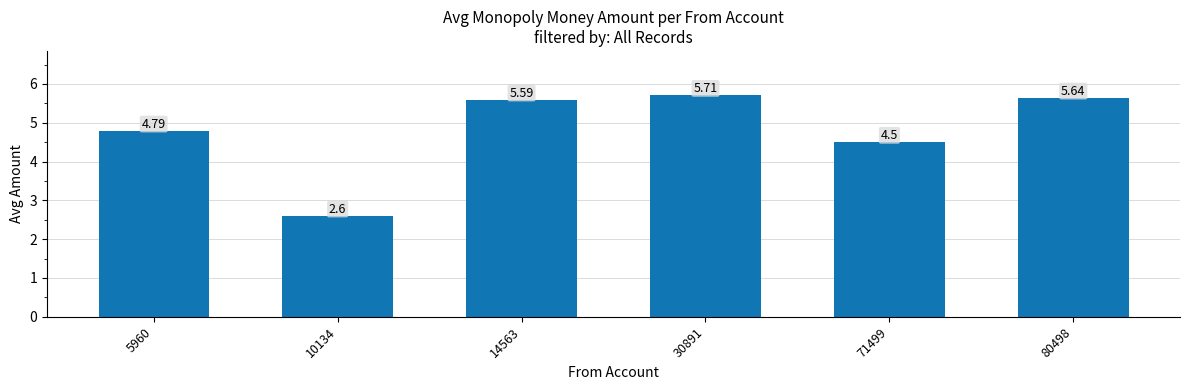

The value at 10134 is 3.5. True or false?

False